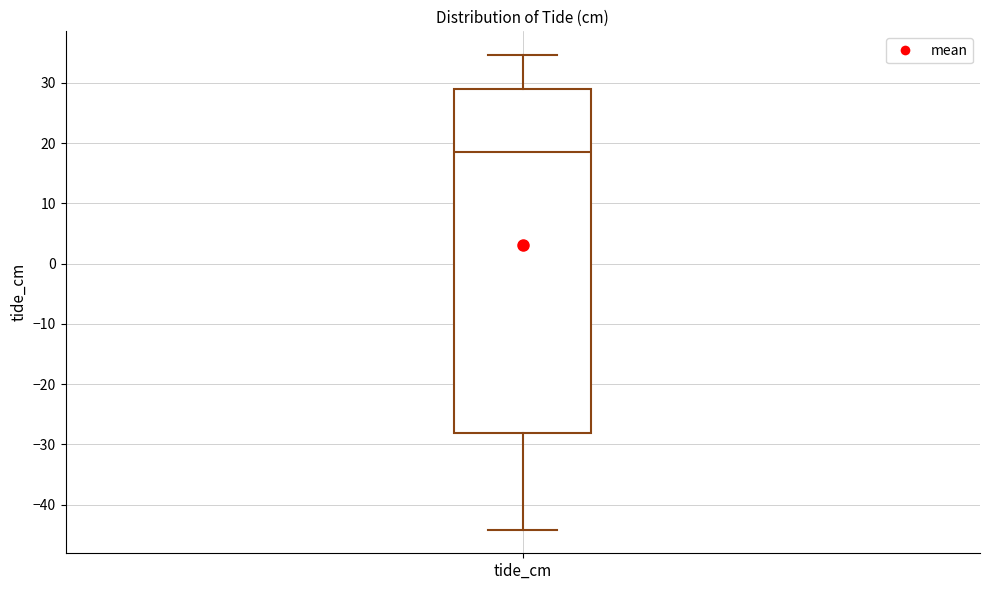

Read this box plot against the y-axis: the position of the median line, the range covered by the box, and the ends of both whiskers. The values are not printed on the chart, so give them approximately, as read against the axis.

median 18, box -28 to 29, whiskers -44 to 35